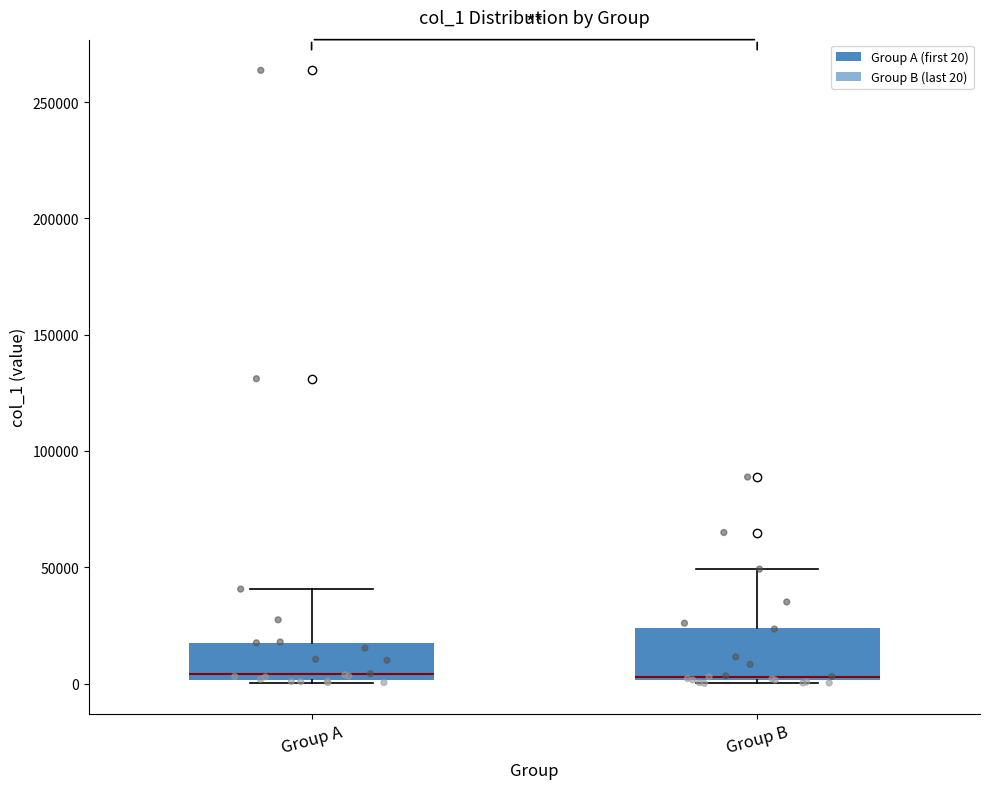

Reading left to right, transcribe this box plot: for each box, give where its median line is, the range the box spans, and where its two whiskers end, as read against the y-axis. The values are not printed on the chart, so give them approximately, as read against the axis.

Group A: median 5000, box 0 to 20000, whiskers 0 to 40000
Group B: median 5000, box 0 to 25000, whiskers 0 to 50000